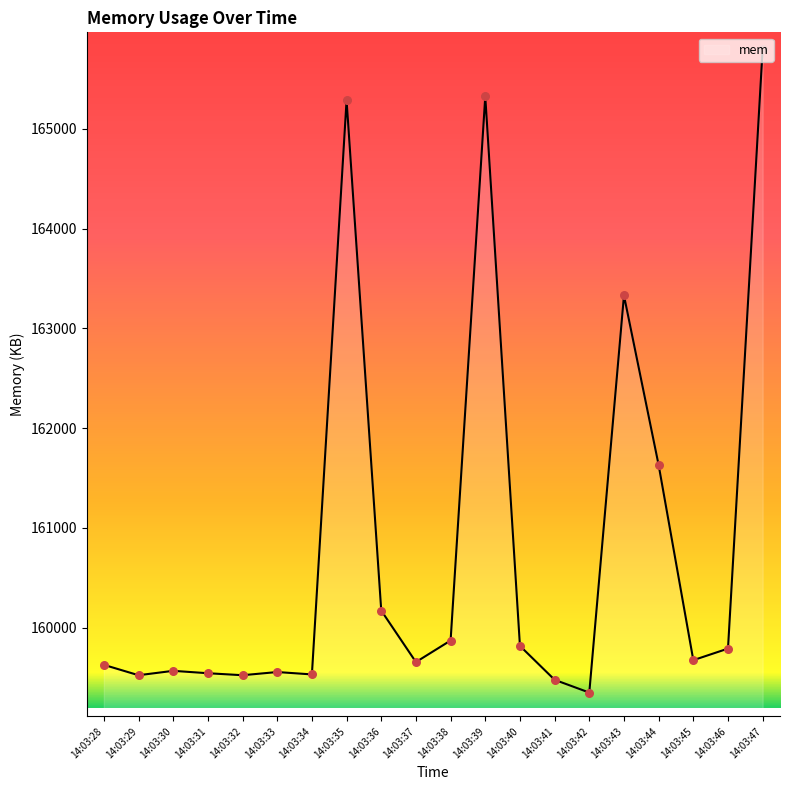

What is the change in value from 14:03:38 to 14:03:47?

+5931